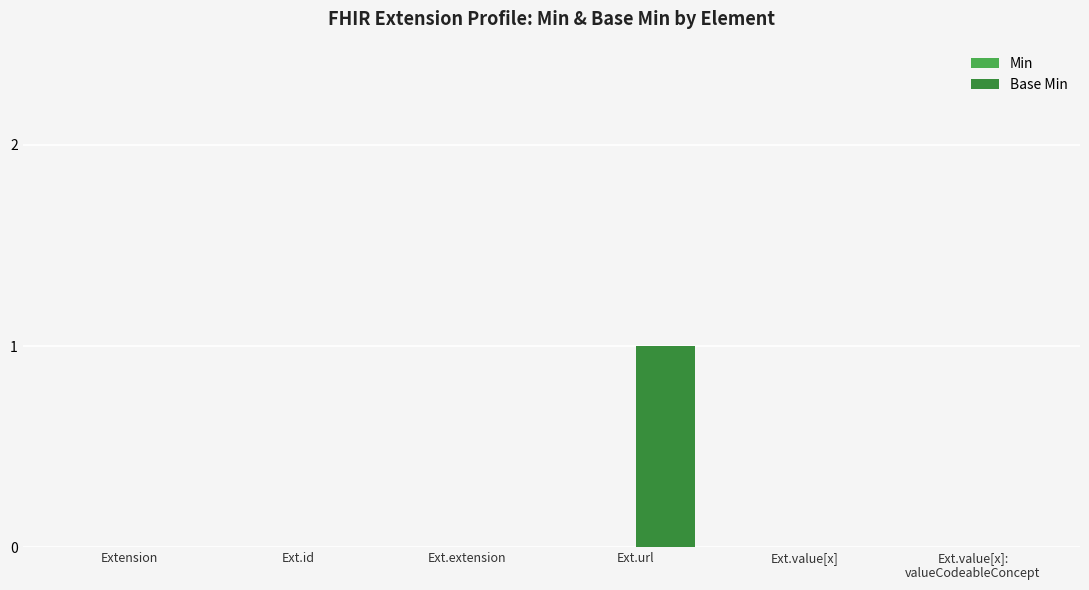

Is it true that the value at Ext.value[x] is 0?

True